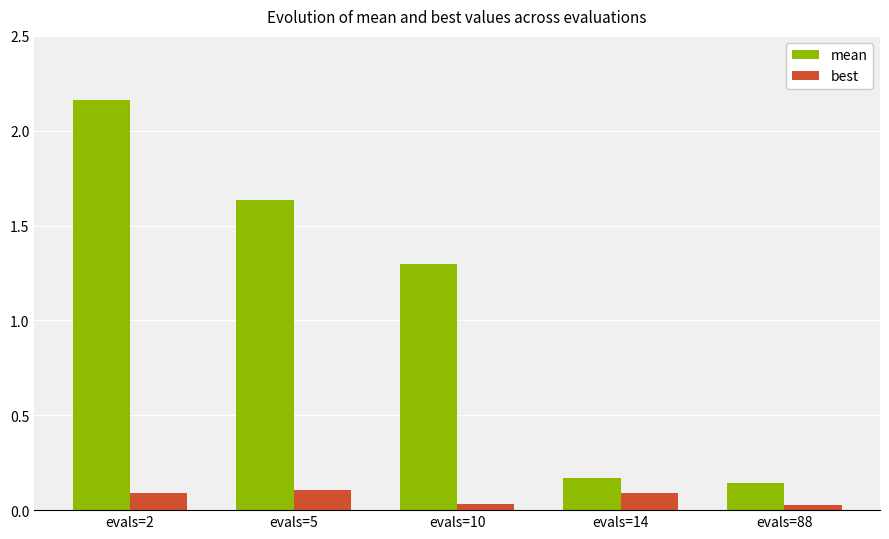

What is the sum of the mean values at evals=14 and evals=10?

1.5